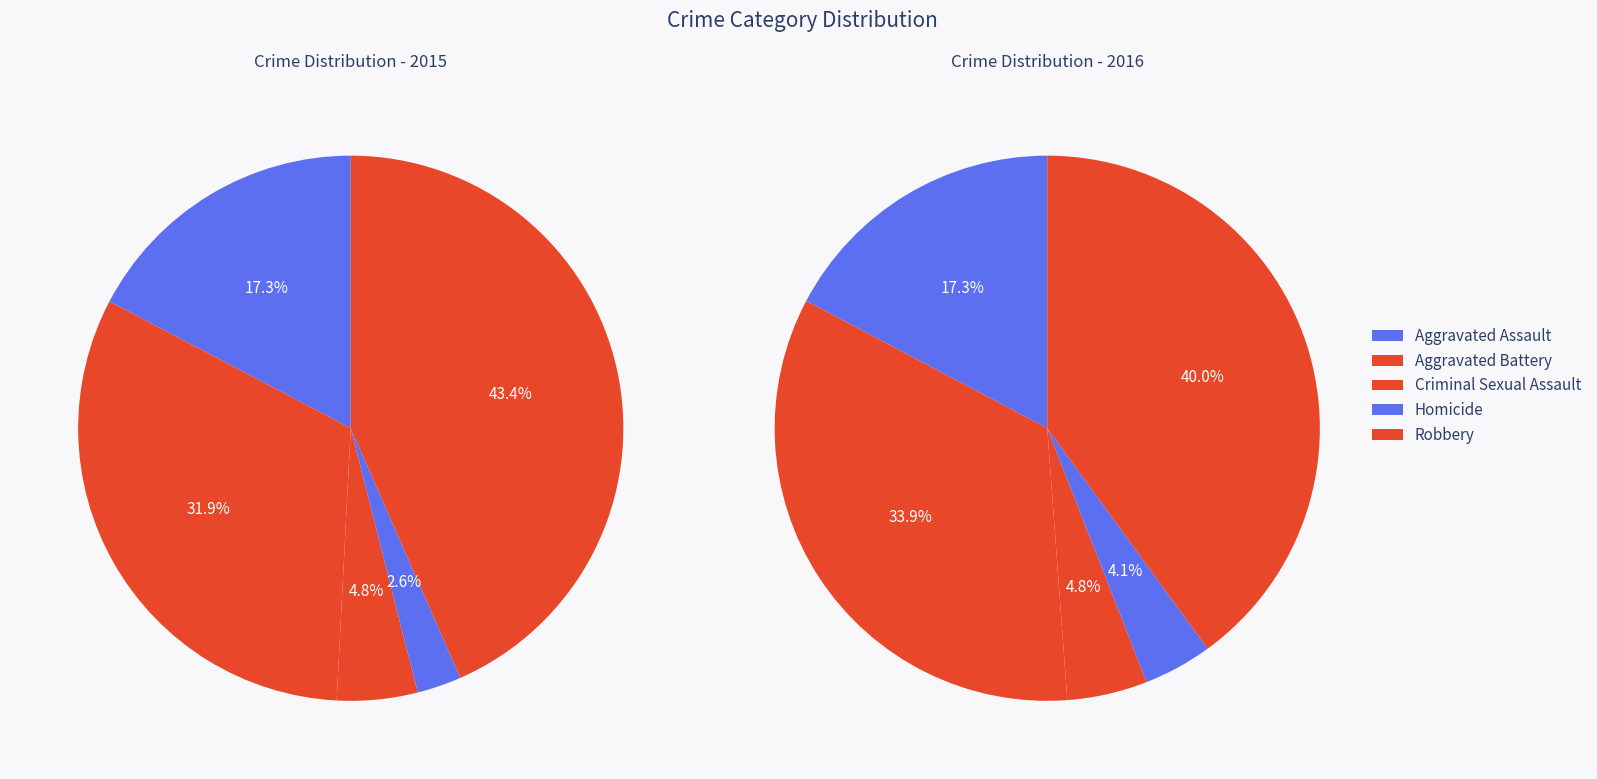

How much of the chart is everything except Criminal Sexual Assault?

95.2%